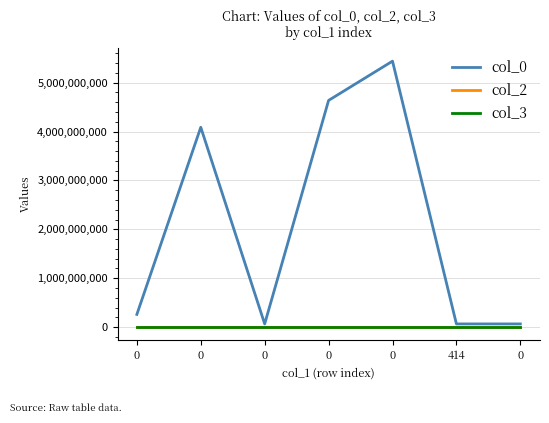

What is the spread (max minus min) of values at 0?

259754578